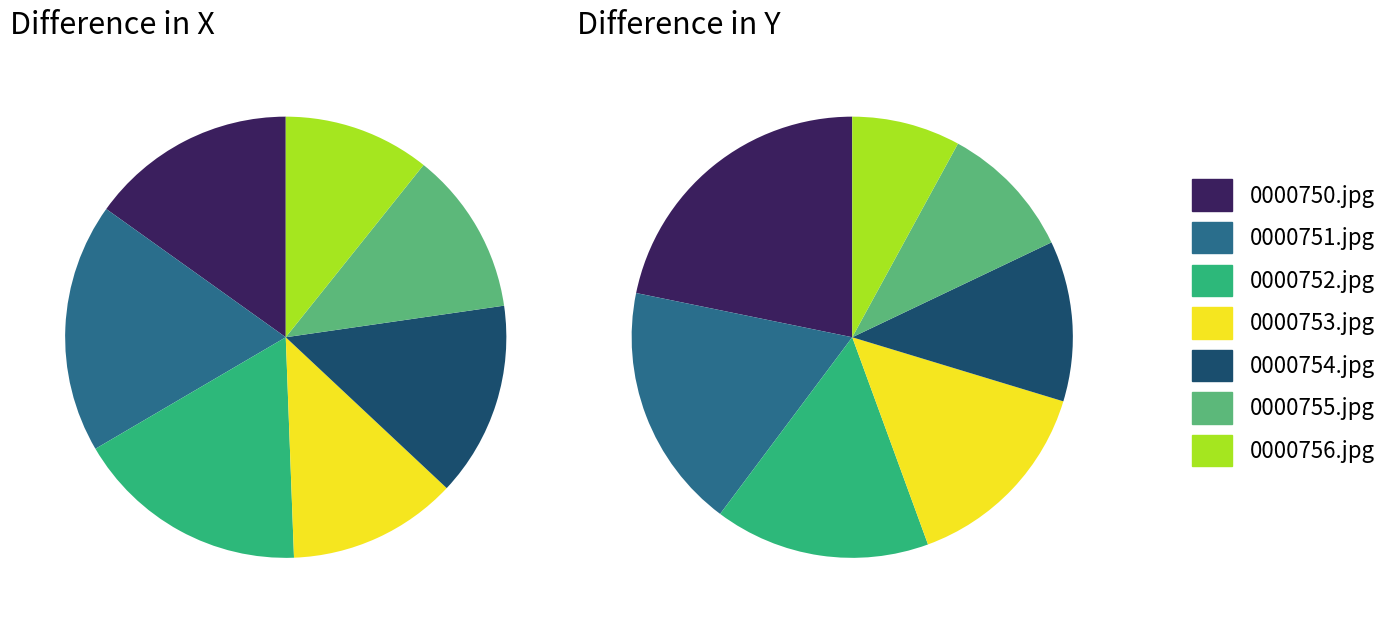

Is 0000751.jpg the majority of the pie?

No